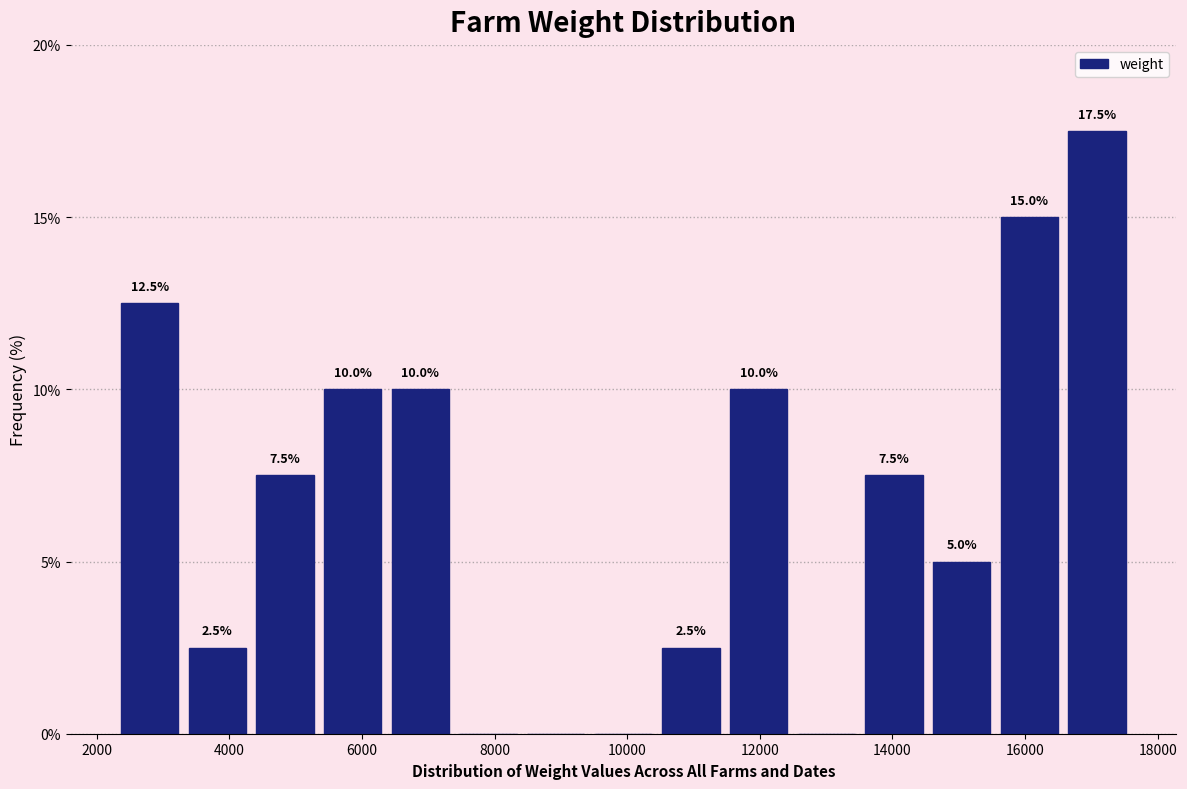

Over which range of the x-axis is the bar tallest?

16600 to 17600